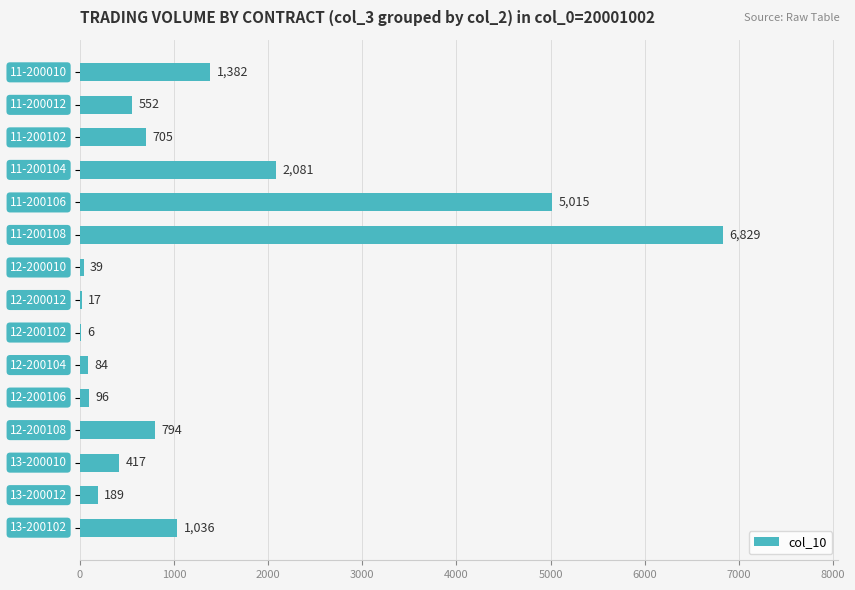

How many data points does each series have?

15